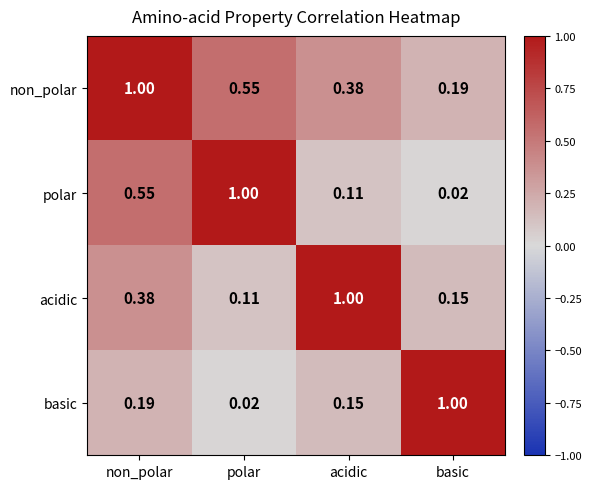

At which label does polar reach its minimum?

basic